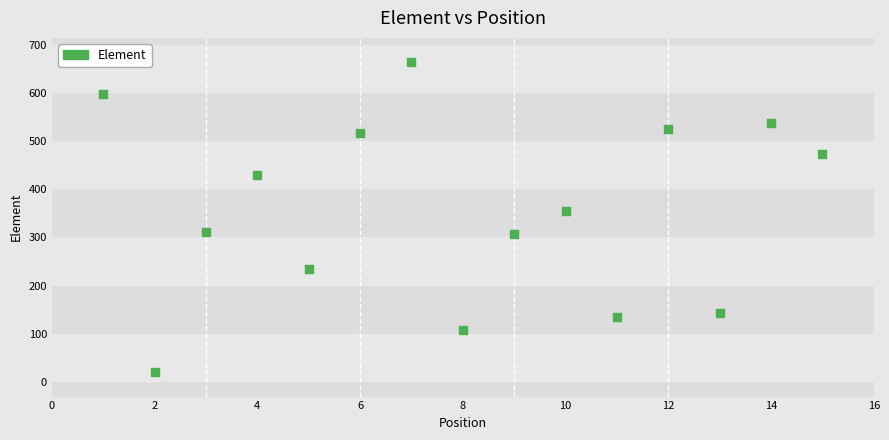

What Y value in the scatter plot is closest to 342?

355